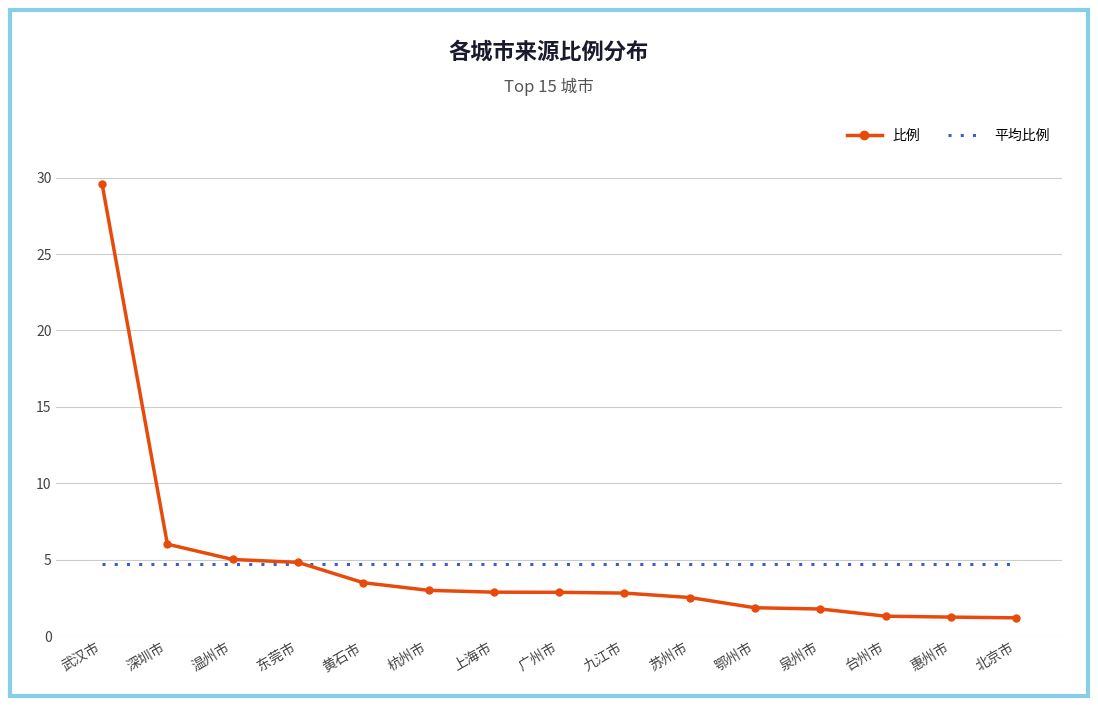

What position from the left is 温州市?

3